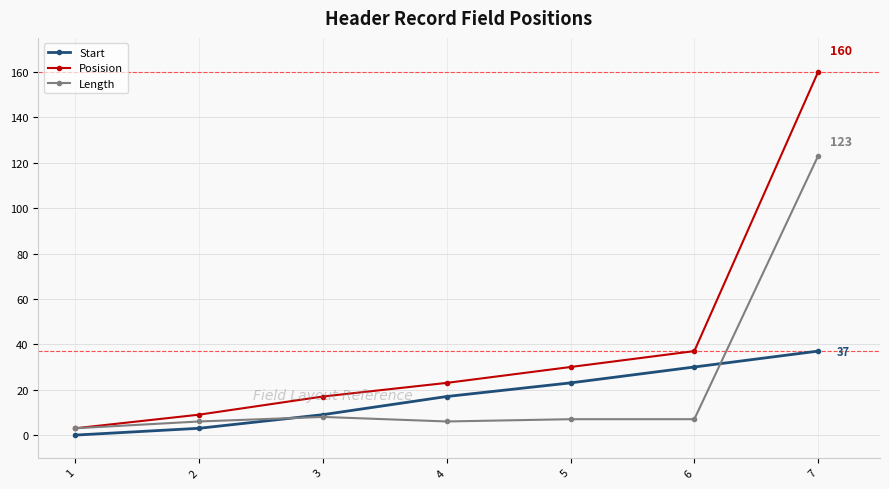

The value of Start at 3 is 9. True or false?

True